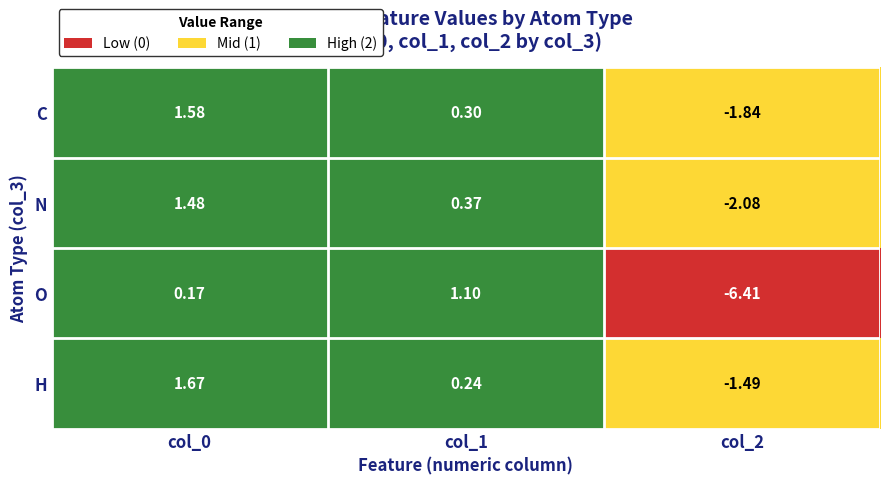

What is the total value across all series at col_2?

-11.8